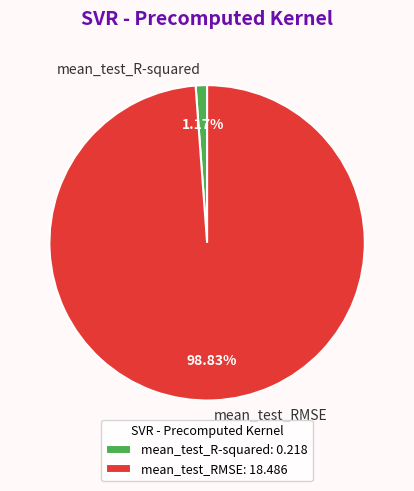

What is the majority slice?

mean_test_RMSE